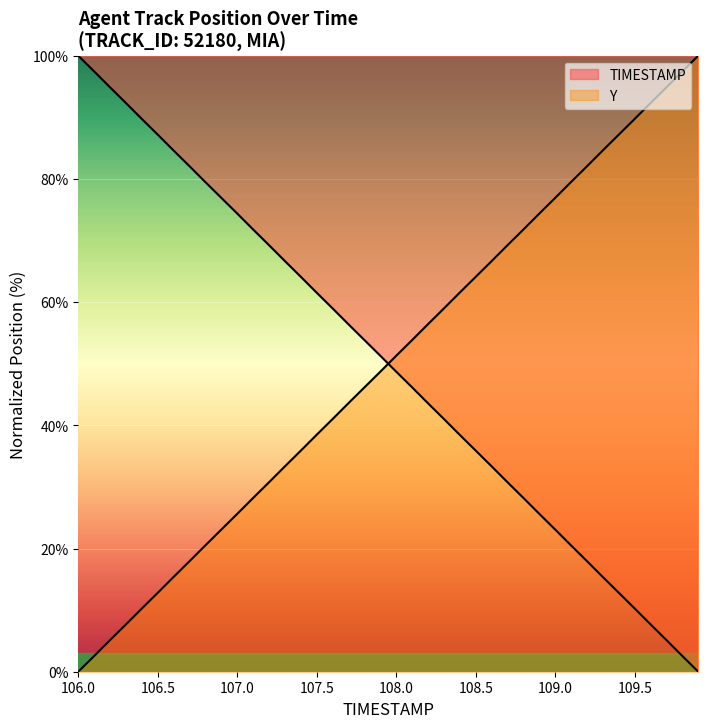

How many lines are shown in the chart?

2